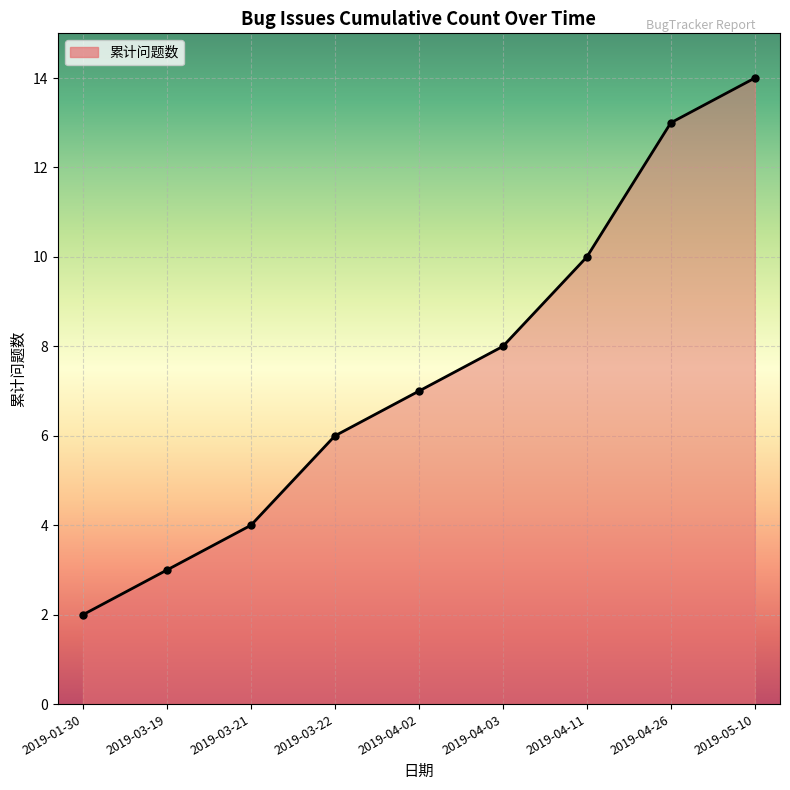

What is the difference between the maximum and minimum values?

12